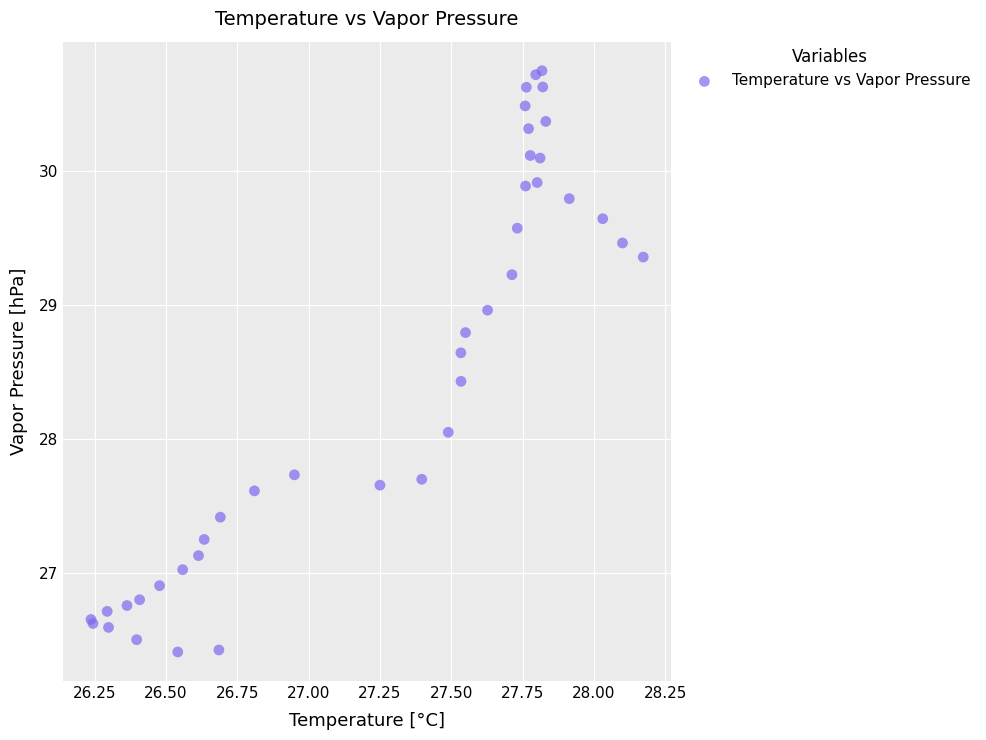

What Y value in the scatter plot is closest to 28?

28.1